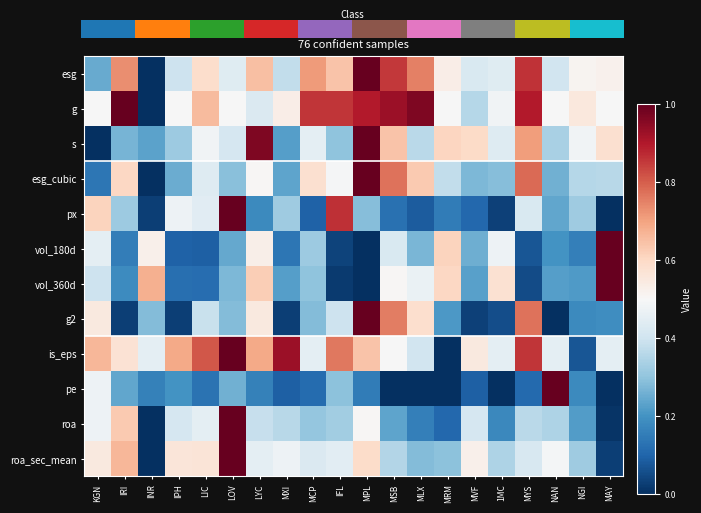

At which category does the chart reach its peak across all series?

MAY